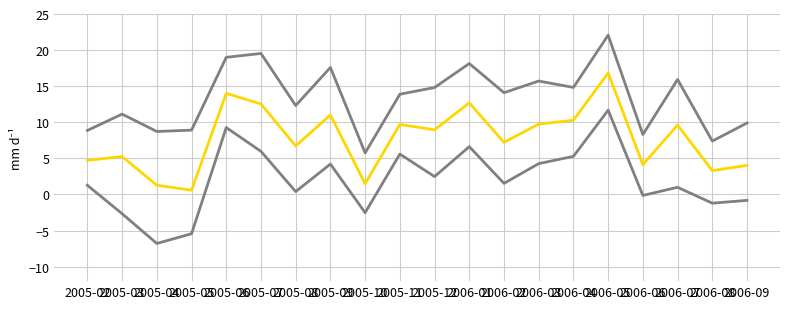

How many lines are shown in the chart?

3